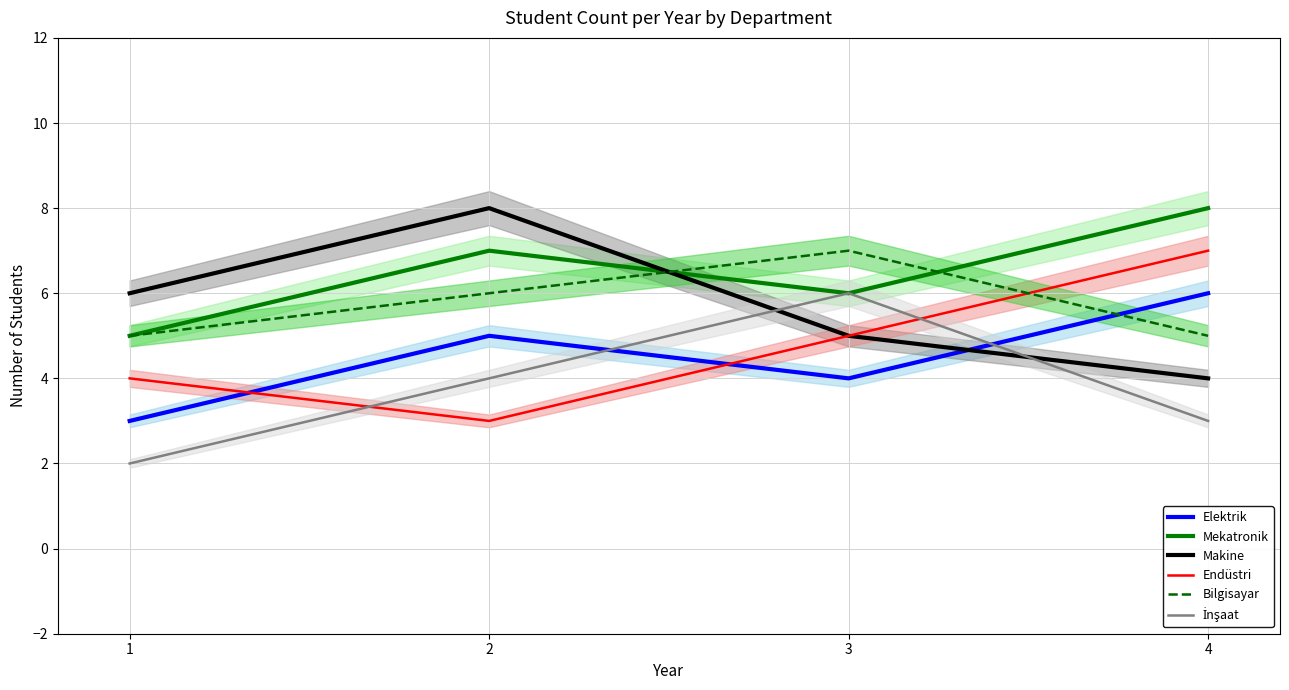

In Bilgisayar, how many points are higher than both neighbors (excluding endpoints)?

1